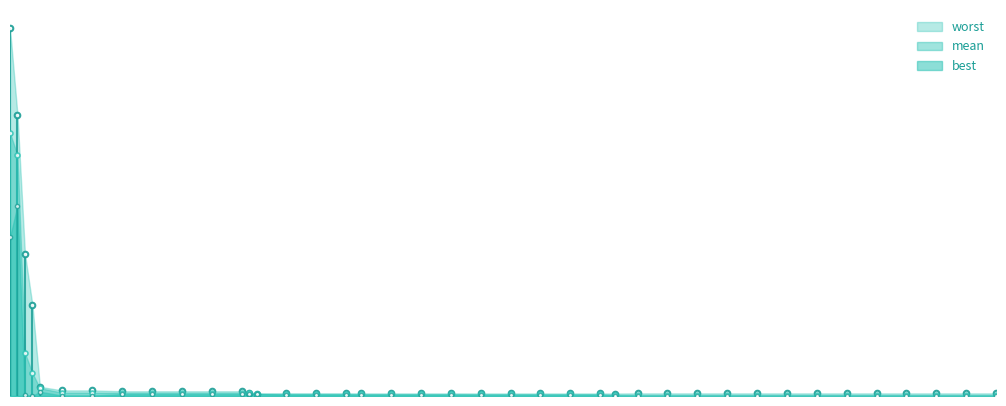

Which series has the largest range (max minus min)?

worst